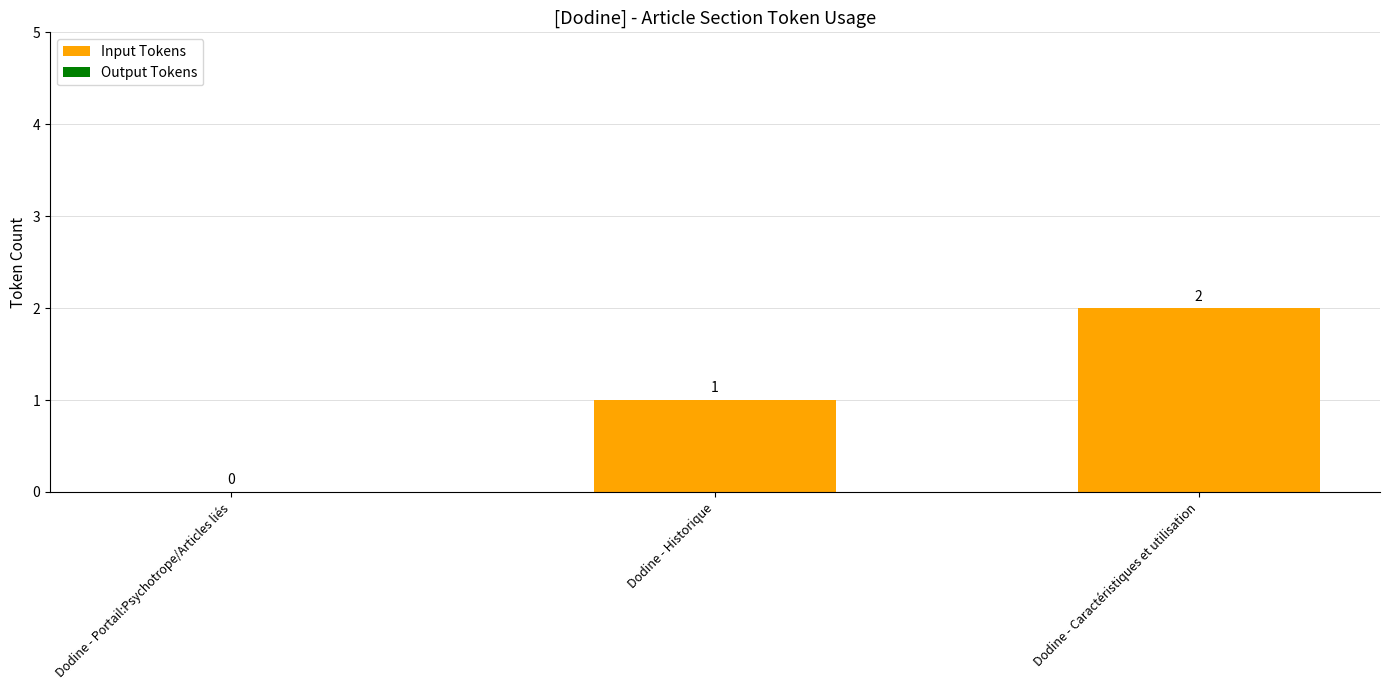

Which category has the highest value across all series?

Dodine - Caractéristiques et utilisation